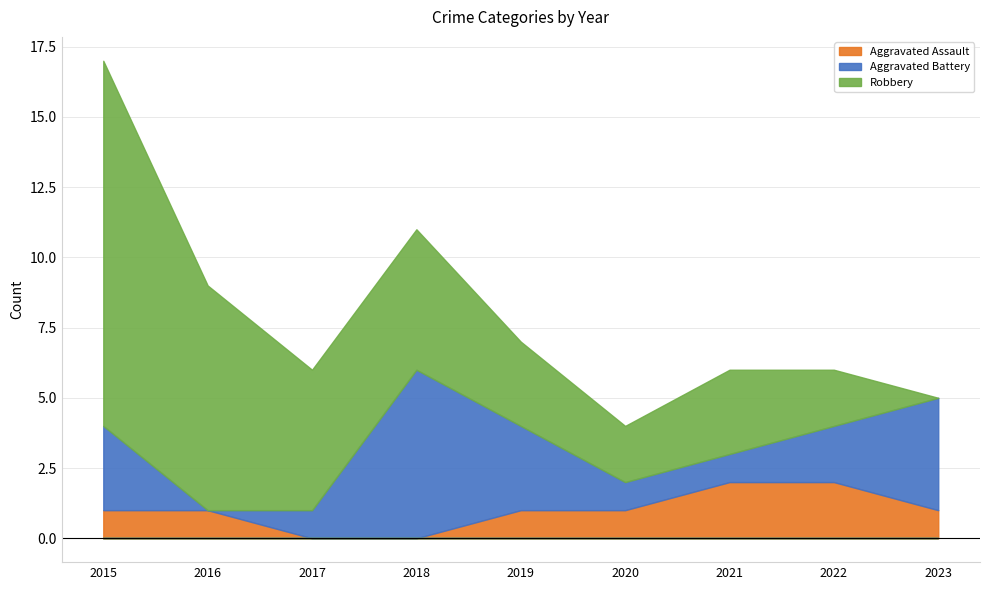

Is it true that Aggravated Battery equals 1 at 2020?

False